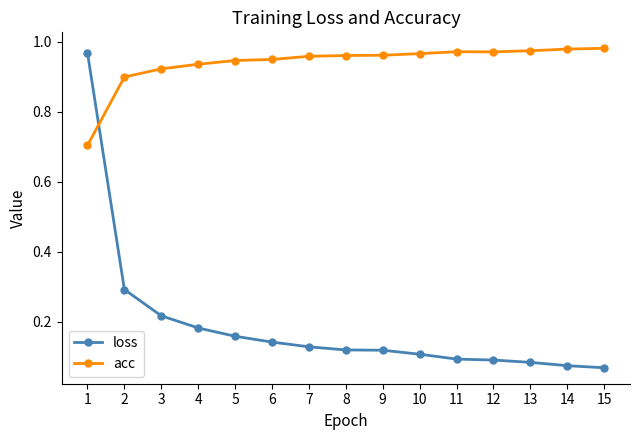

After their last crossing, which series has the higher values: acc or loss?

acc